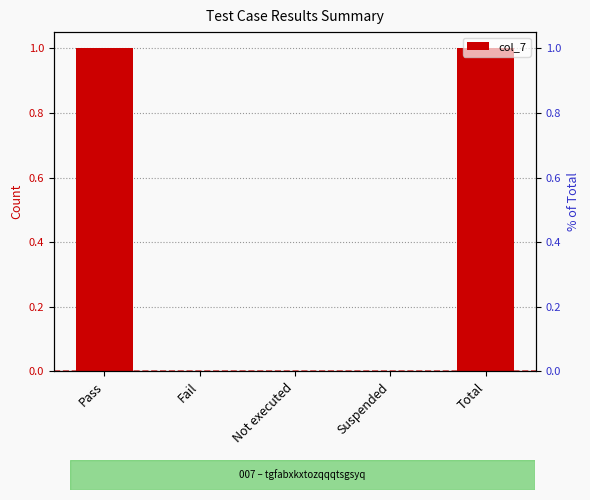

What is the difference between the maximum and minimum values?

1